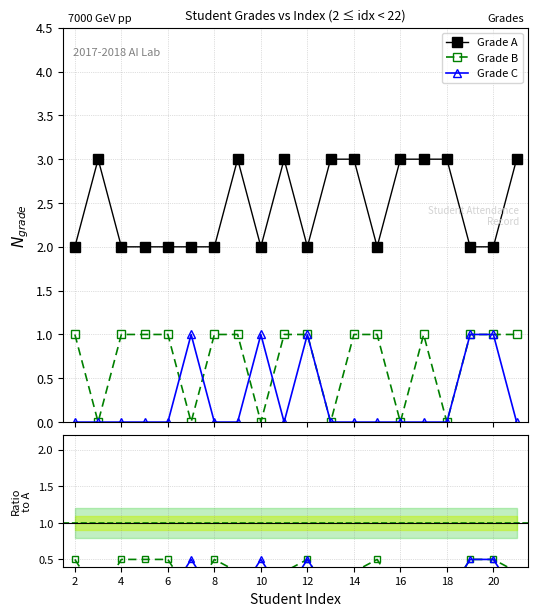

Rank the categories by Grade A value from highest to lowest.

3, 9, 11, 13, 14, 16, 17, 18, 21, 2, 4, 5, 6, 7, 8, 10, 12, 15, 19, 20